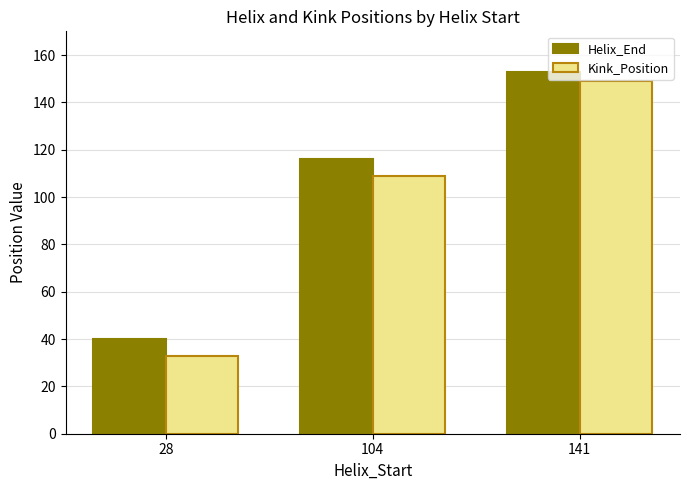

What are all the series names shown in the legend?

Helix_End, Kink_Position